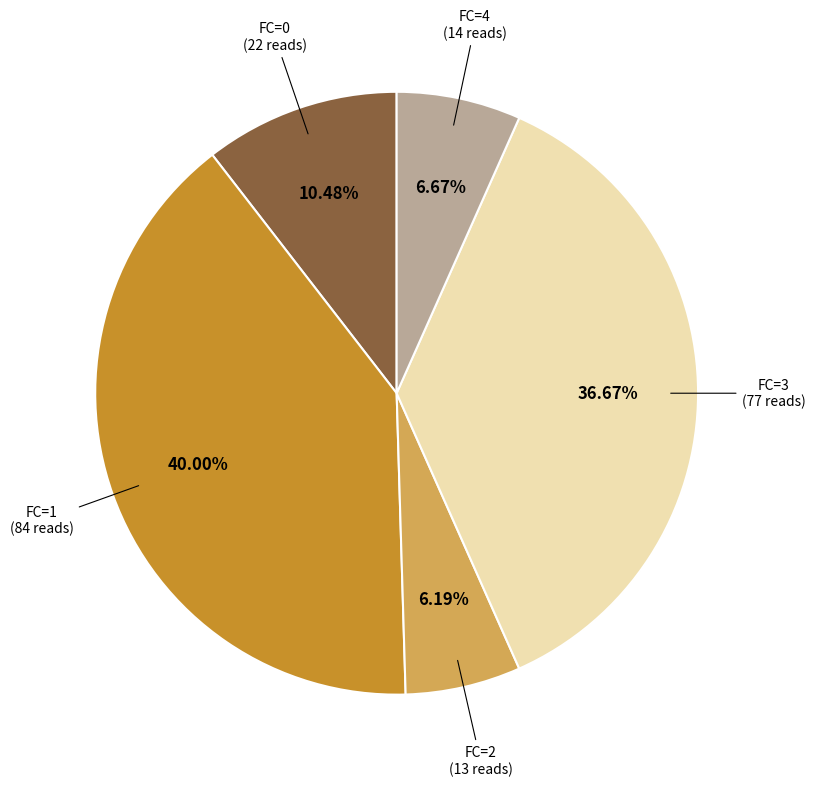

Combined, do FC=0 and FC=1 account for over 50%?

Yes